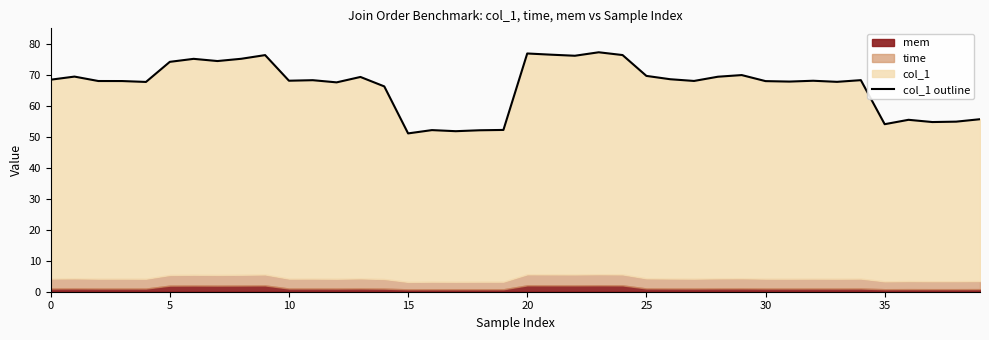

Reading right to left, list all the values displayed in this chart.

55.7	54.9	54.8	55.5	54.1	68.3	67.8	68.1	67.9	68.0	70.0	69.4	68.1	68.6	69.7	76.4	77.3	76.2	76.5	76.9	52.2	52.1	51.8	52.2	51.1	66.3	69.4	67.6	68.3	68.1	76.4	75.2	74.5	75.2	74.2	67.7	68.0	68.0	69.5	68.5